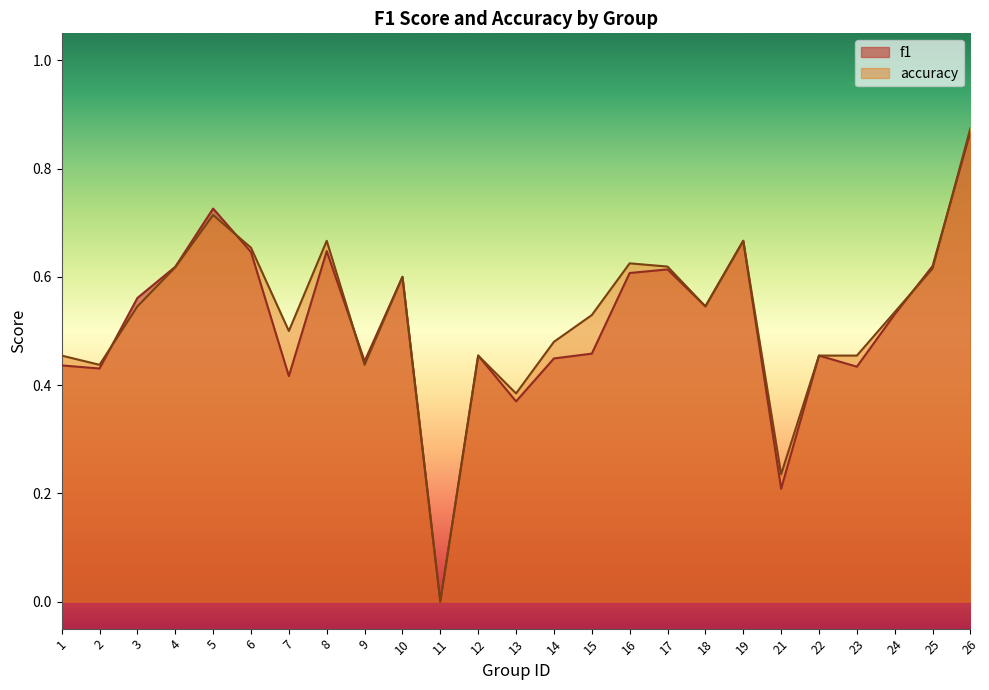

Where is accuracy nearest to the value 0?

11